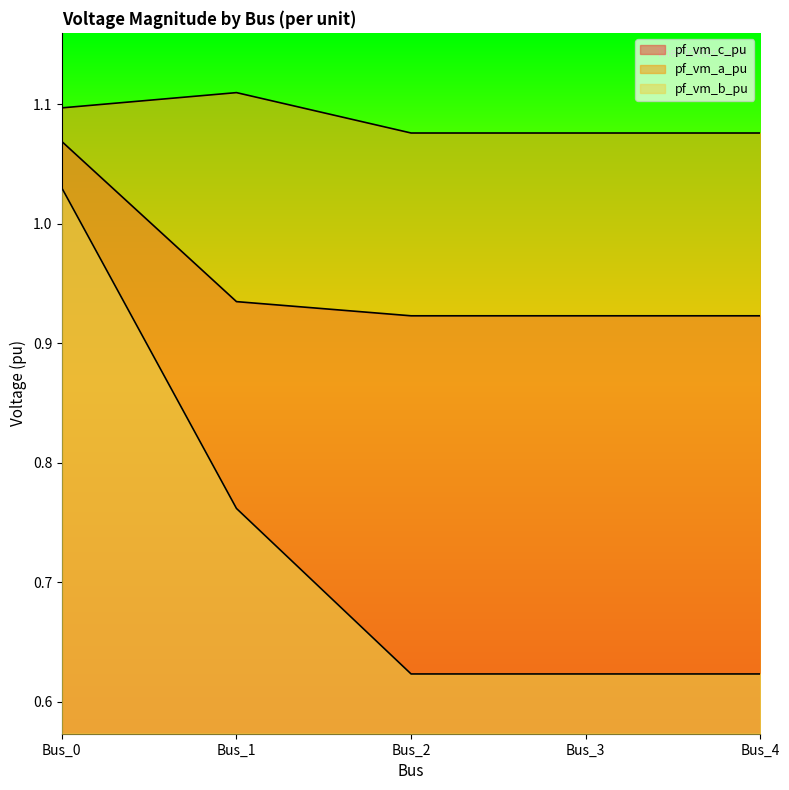

At which category is the sum across all series the highest?

Bus_0